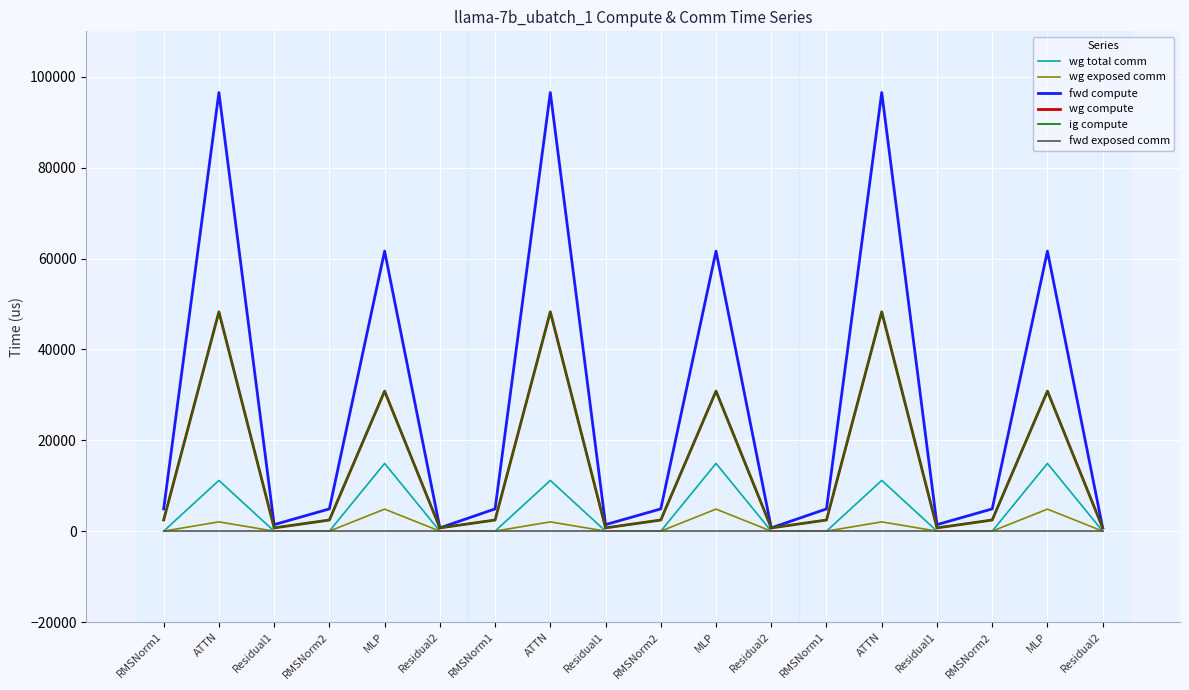

Does the chart display data point markers on the line(s)?

No